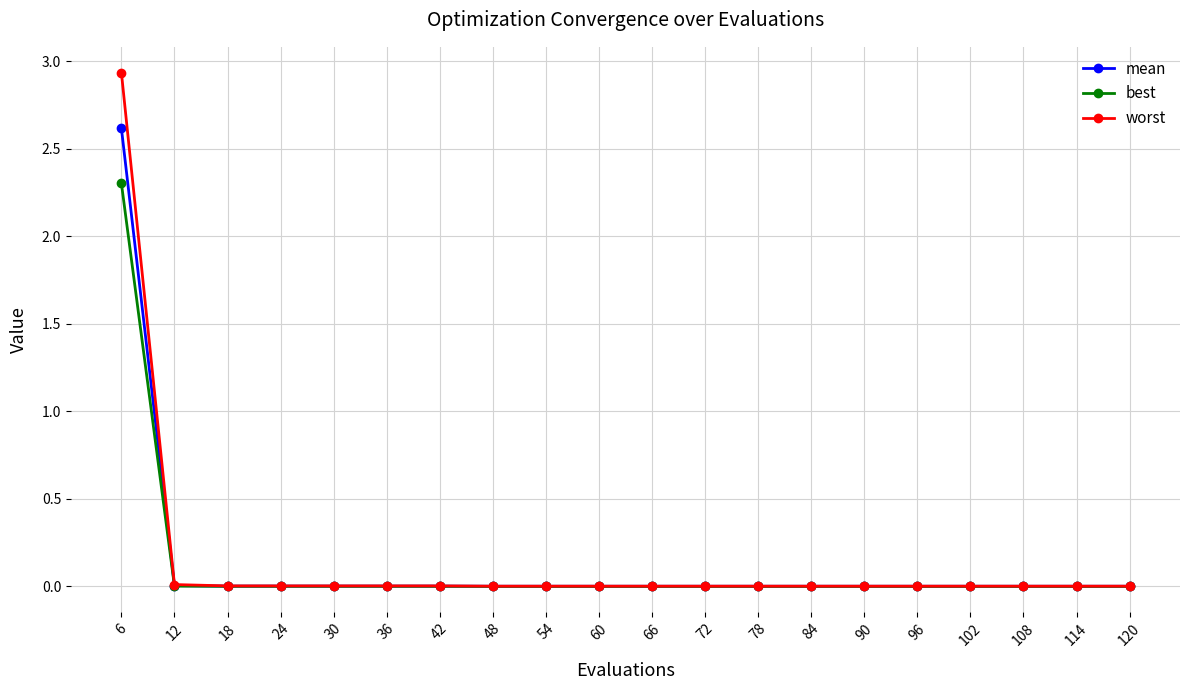

The value of mean at 96 is 0.0. True or false?

True